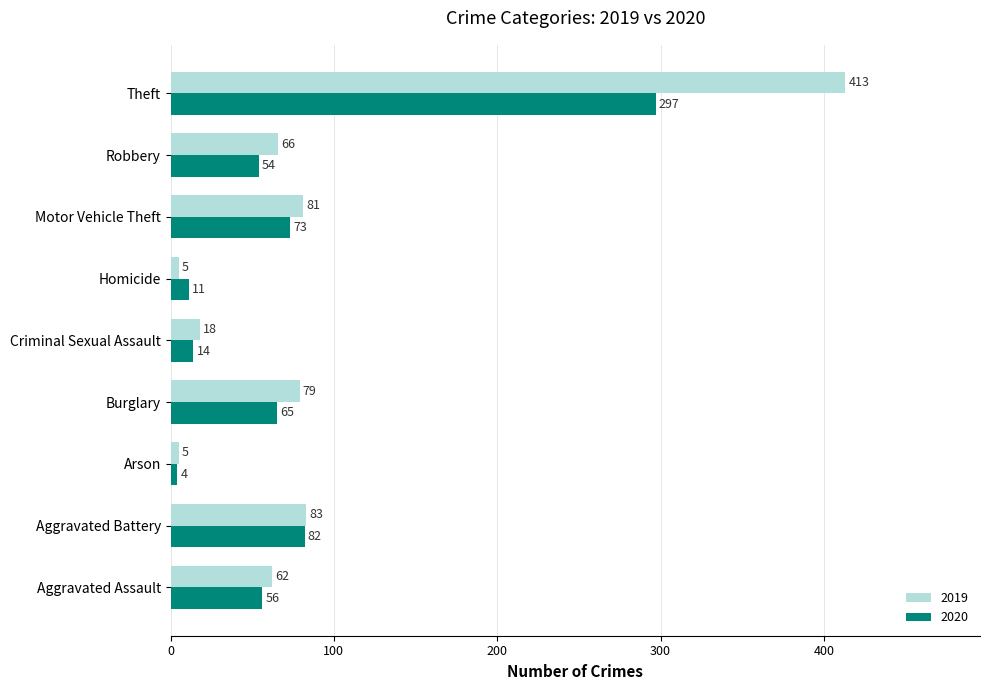

List the series in order of their peak value, highest first.

2019, 2020